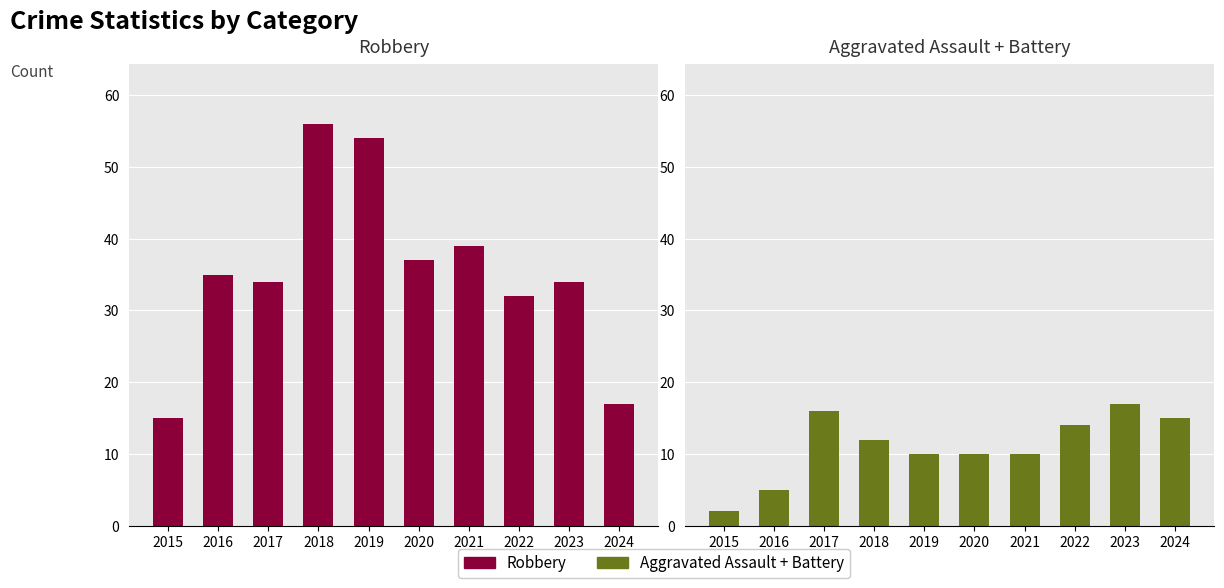

Reading left to right, what are all the values shown in this chart?

Robbery: 15	35	34	56	54	37	39	32	34	17
Aggravated Assault + Battery: 2	5	16	12	10	10	10	14	17	15